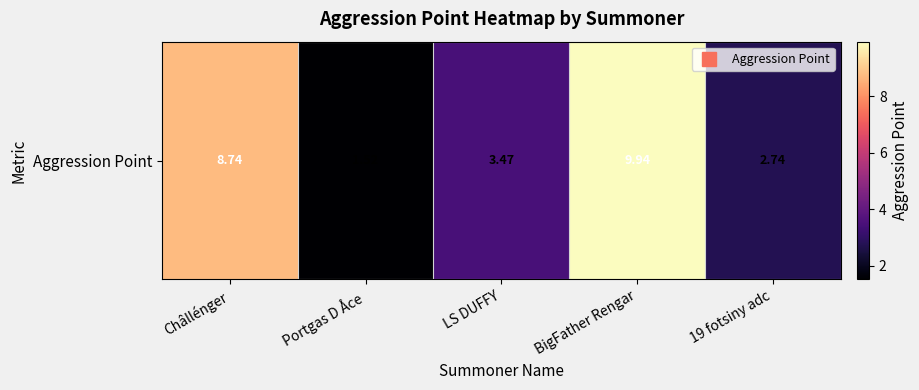

What is the sum of all values?

26.4